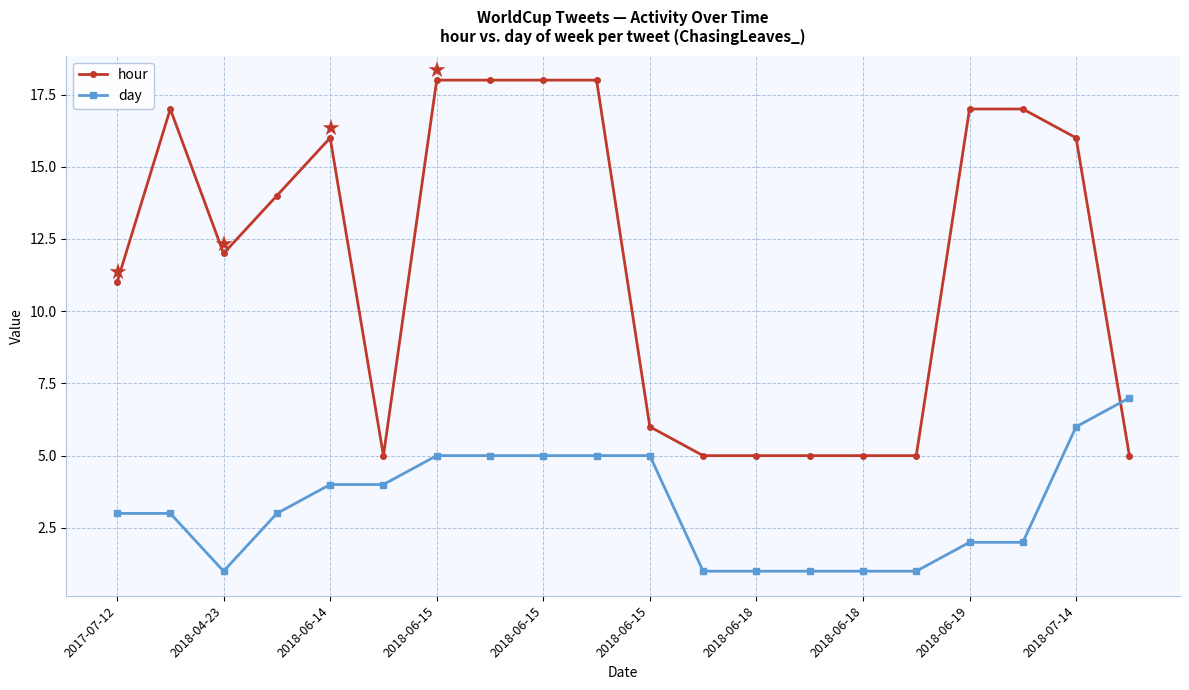

Which series has the largest total across all categories?

hour